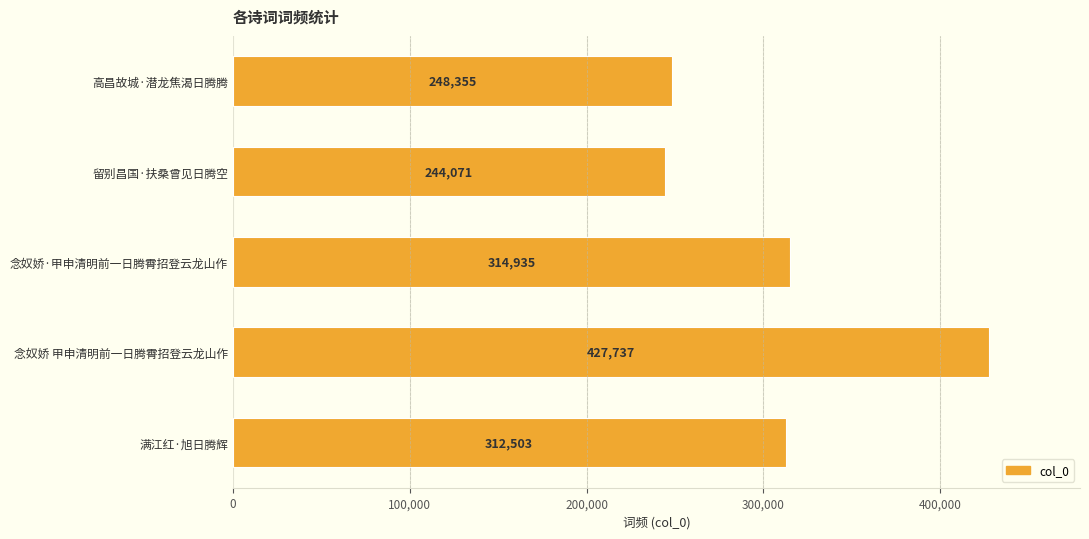

What is the average value?

309520